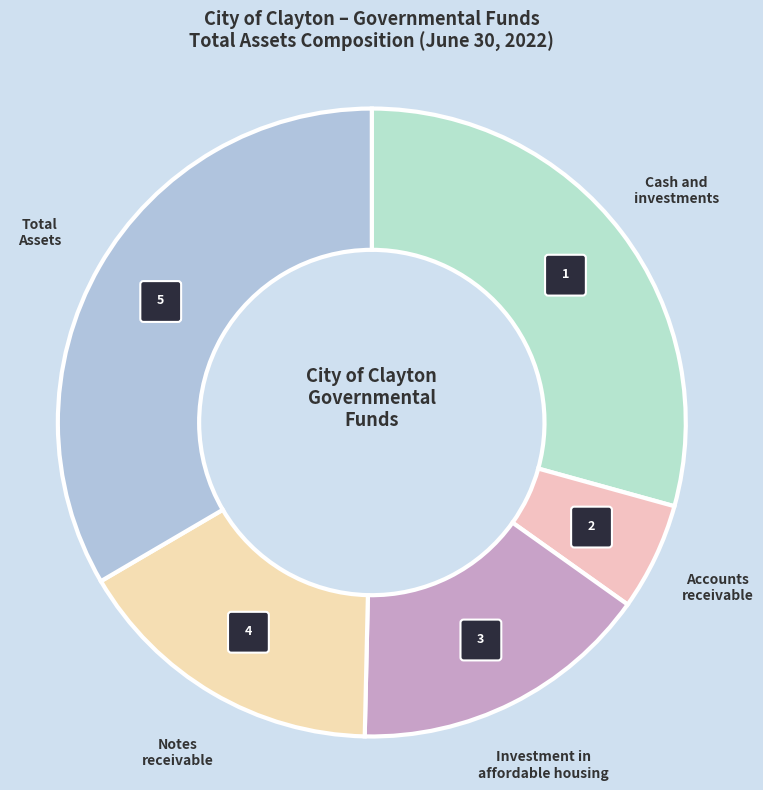

True or false: Notes
receivable accounts for 6% of the total.

False